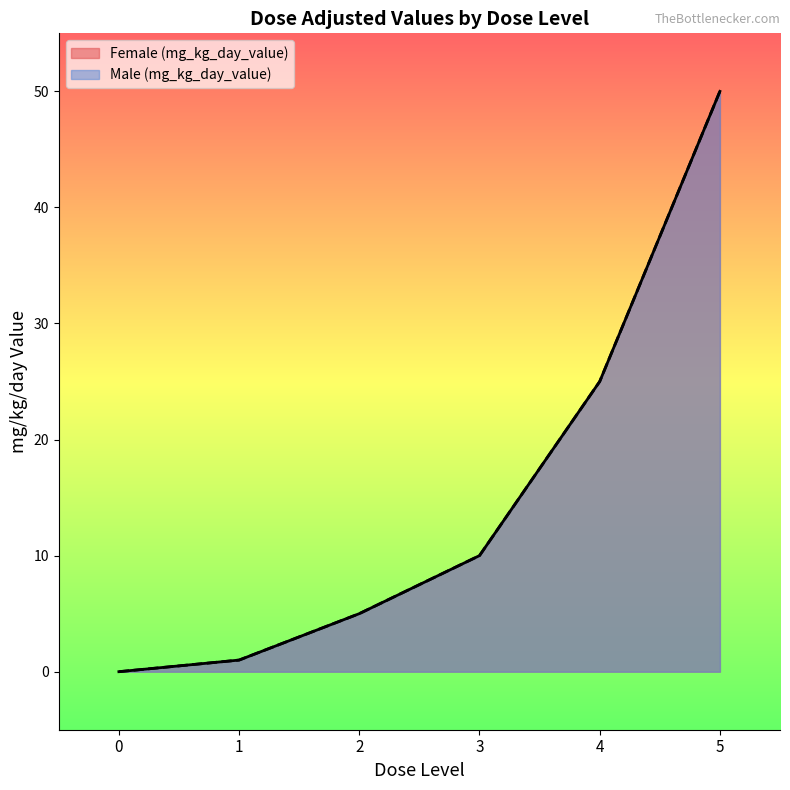

What is the difference between the Female (mg_kg_day_value) values at 0 and 3?

10